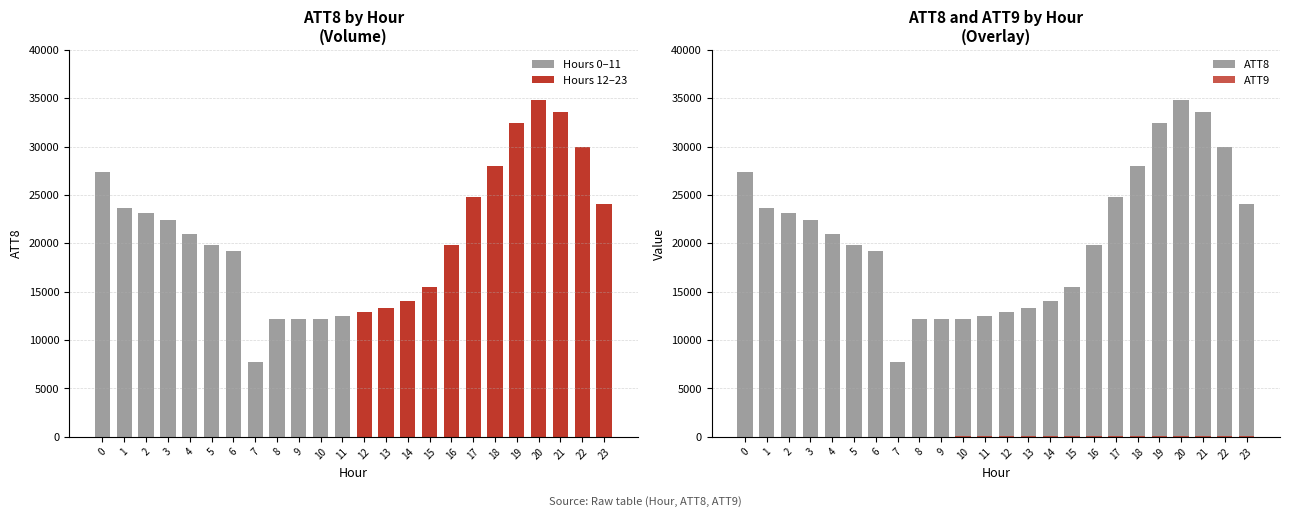

How many bars are there in each group?

2